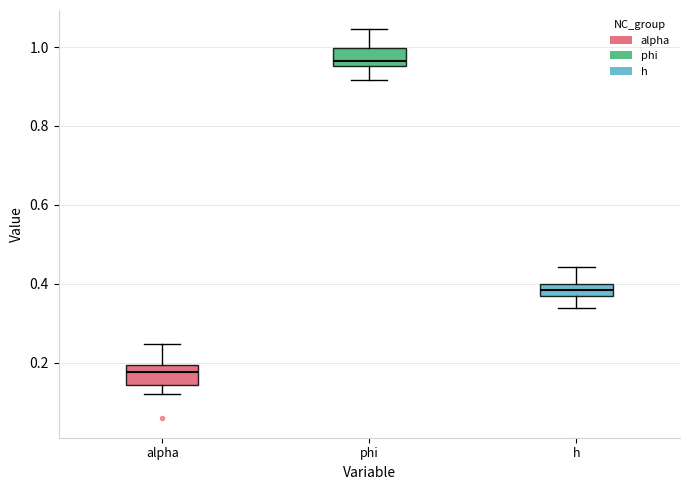

Where does the lower whisker of the box for phi end on the y-axis? The values are not printed on the chart, so give them approximately, as read against the axis.

0.92